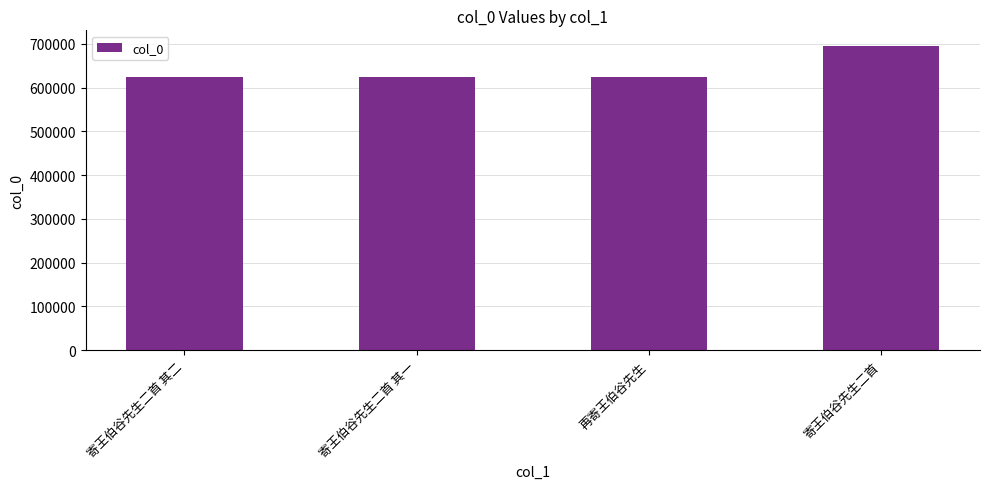

Read the value at 寄王伯谷先生二首.

696039